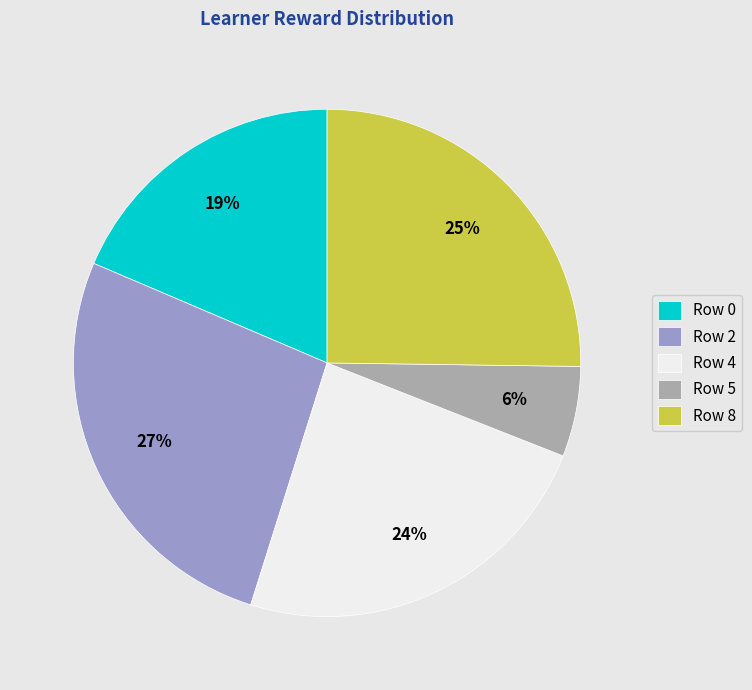

What is the ratio of the value at Row 2 to the value at Row 8?

1.1